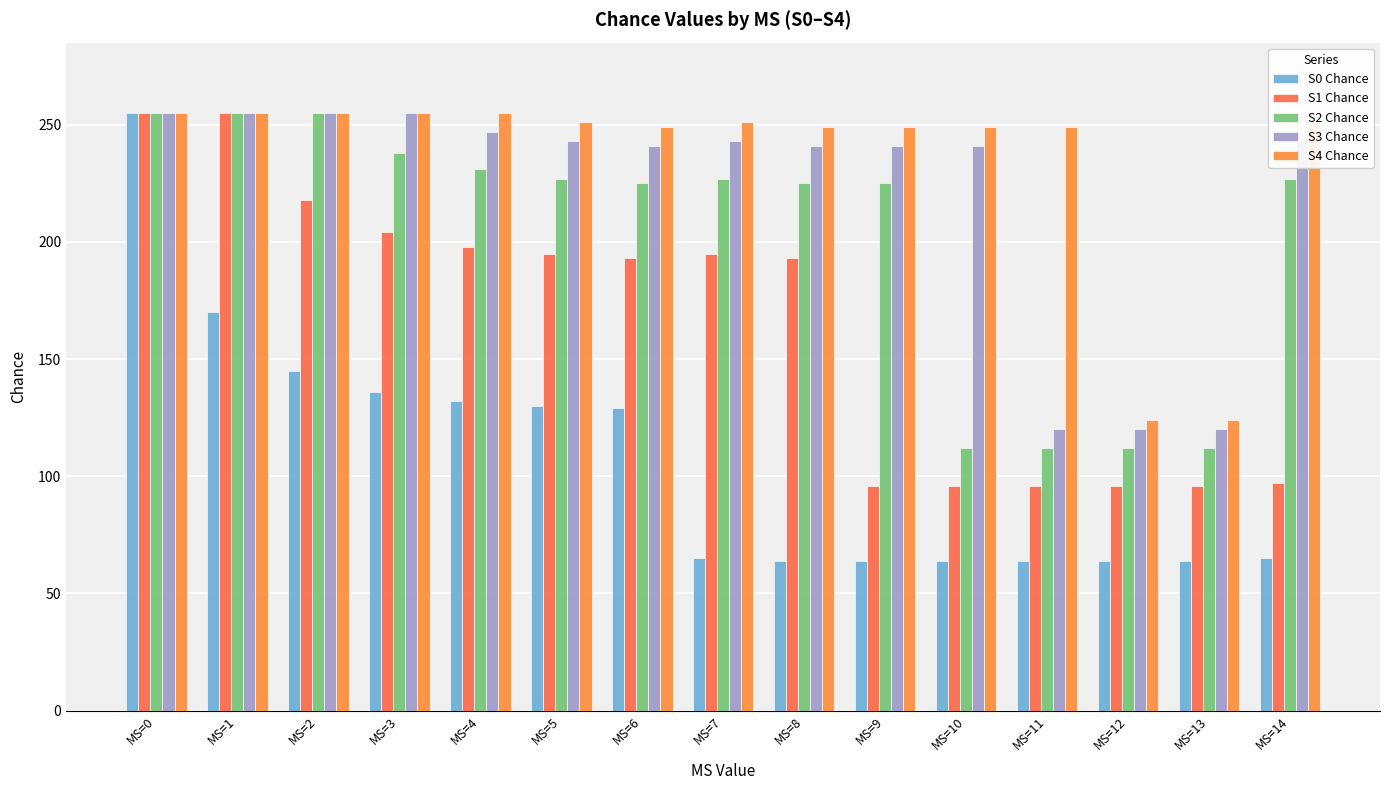

Where does the S0 Chance series first go above 65?

MS=0